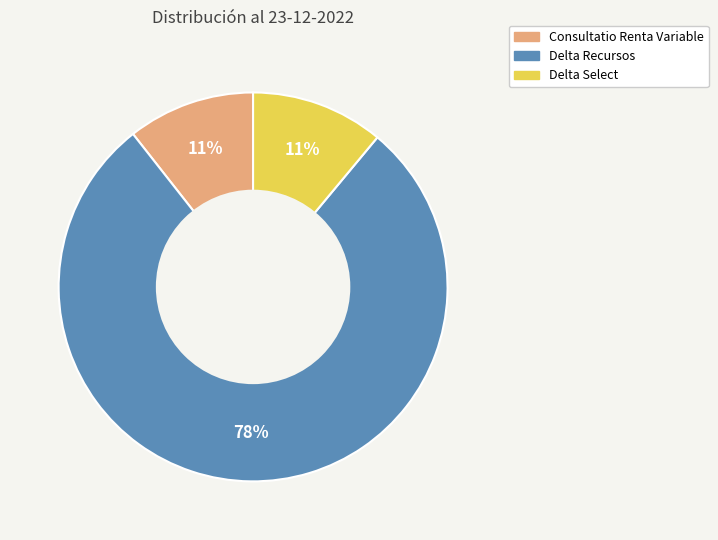

What is the largest slice in the pie chart?

Delta Recursos